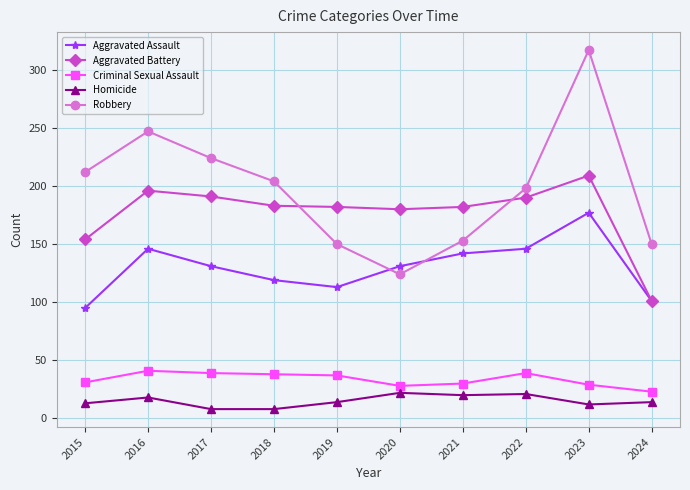

Is the value of Criminal Sexual Assault at 2017 greater than the value of Robbery at 2019?

No